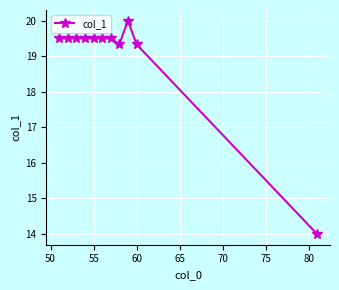

What is the difference between the second highest and second lowest values?

0.2